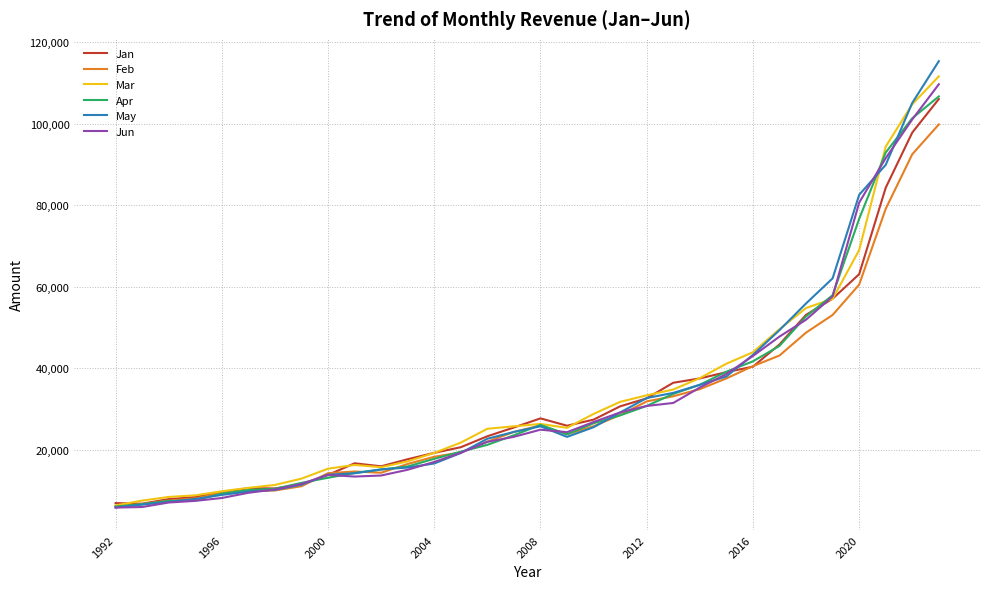

What is the smallest value displayed?

5761